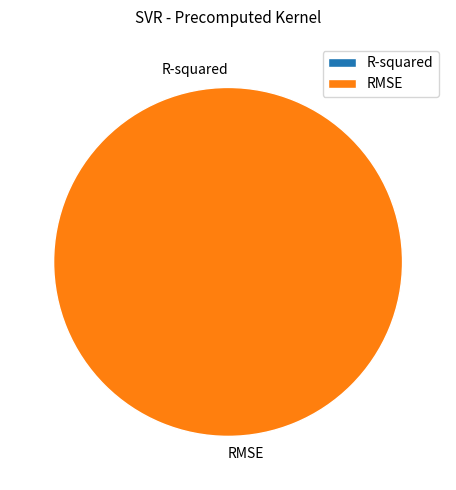

To the nearest percent, what is the difference between the largest and smallest slice percentages?

100%